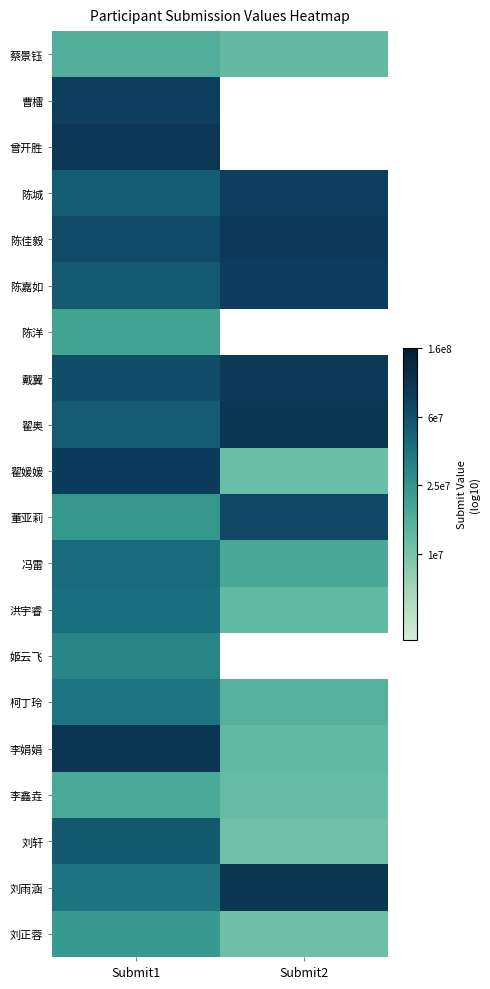

The 柯丁玲 series shows 11.5 at Submit1. True or false?

False